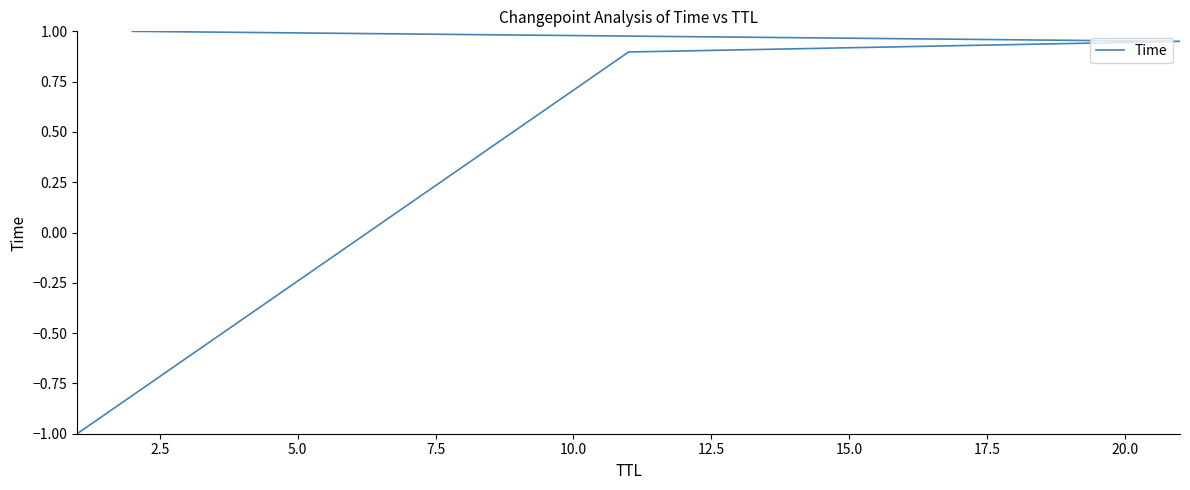

True or false: the data shows -0.7 at 0.0.

False